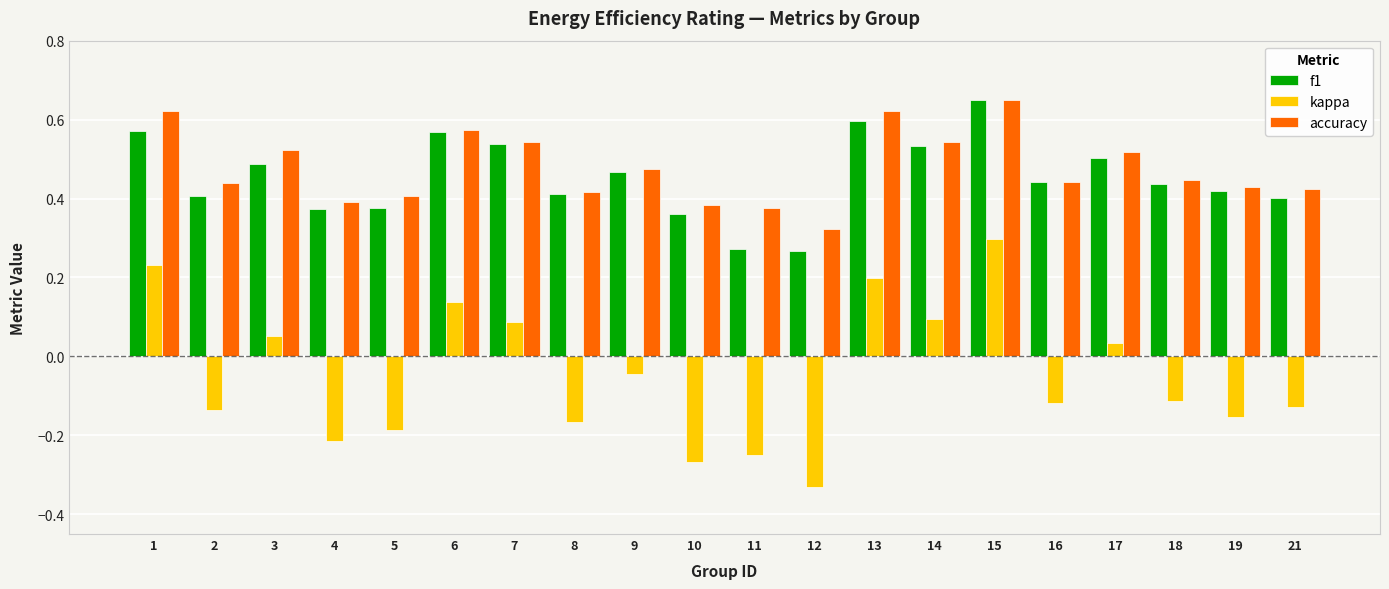

Is it true that accuracy equals 0.7 at 19?

False